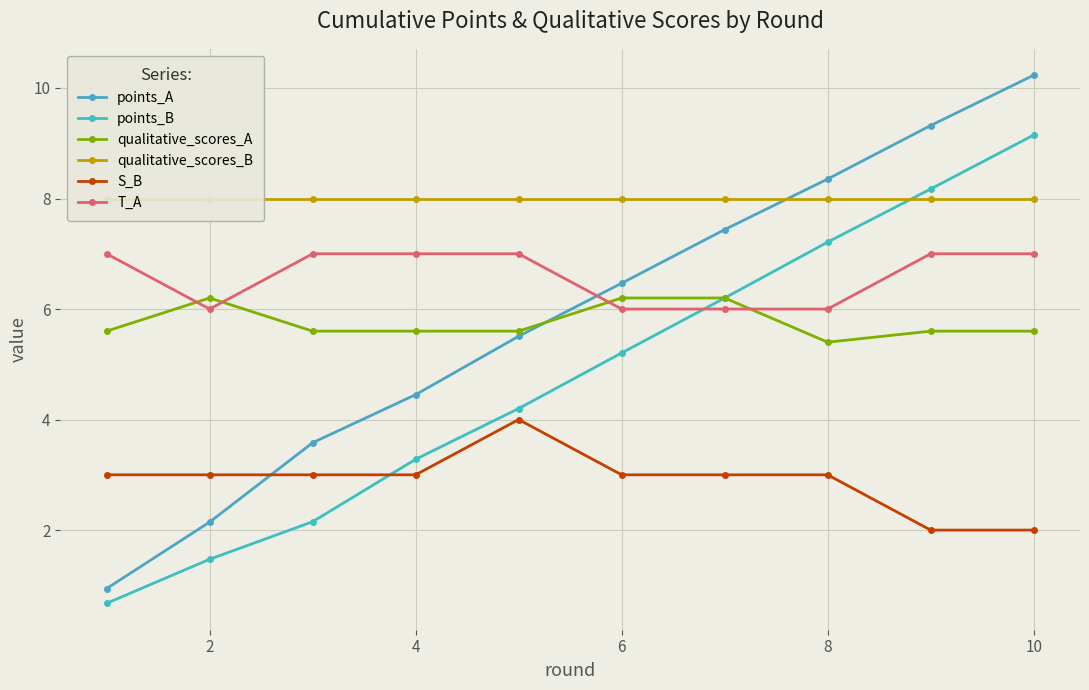

What is the minimum value for qualitative_scores_B?

8.0